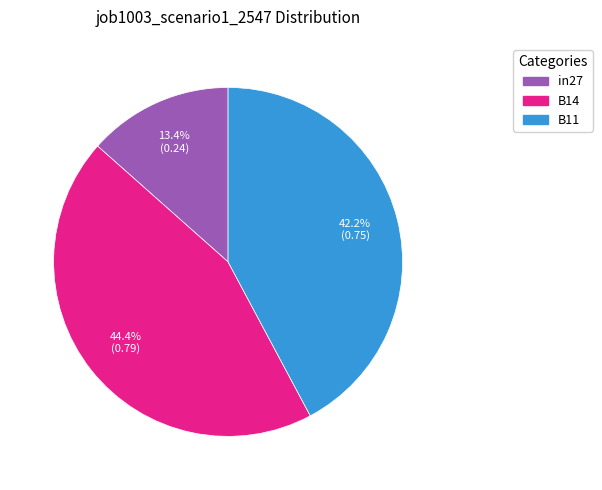

How many slices are in this pie chart?

3